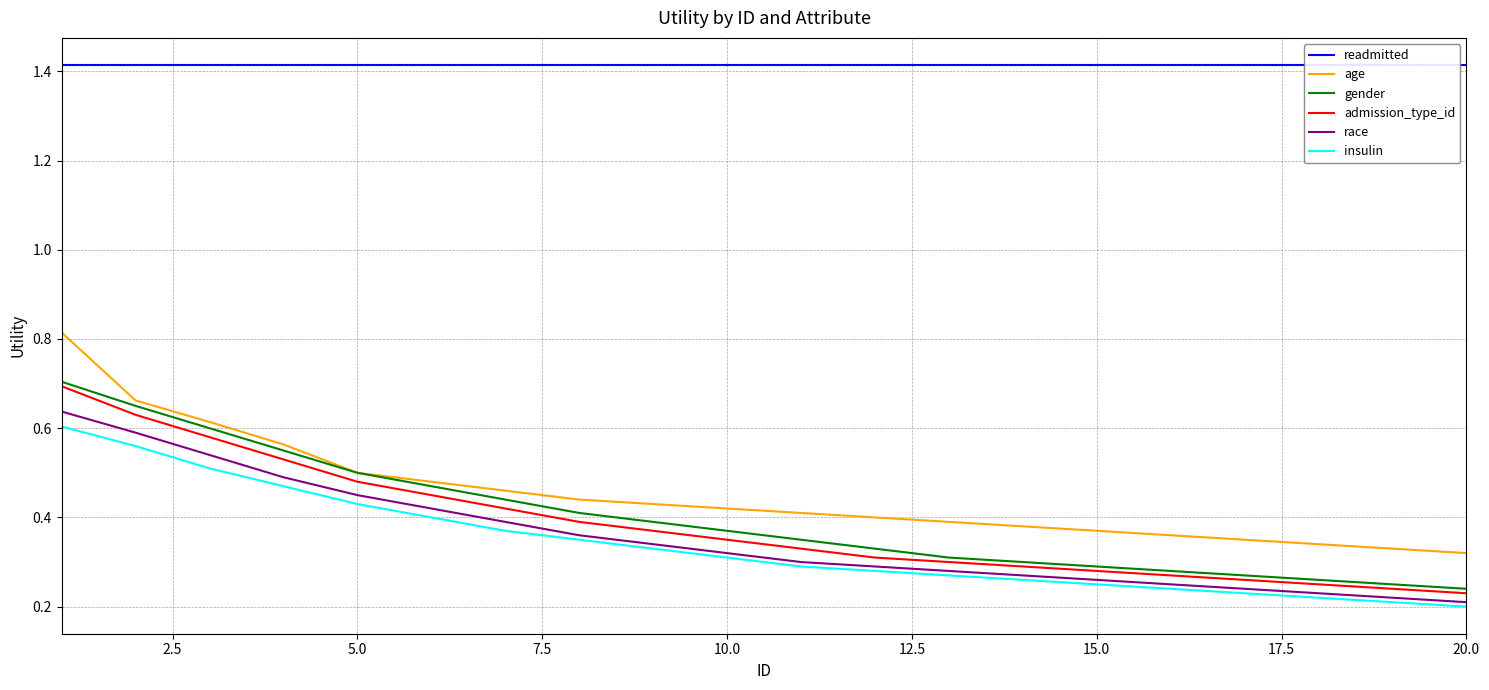

How many categories are shown in the chart?

20